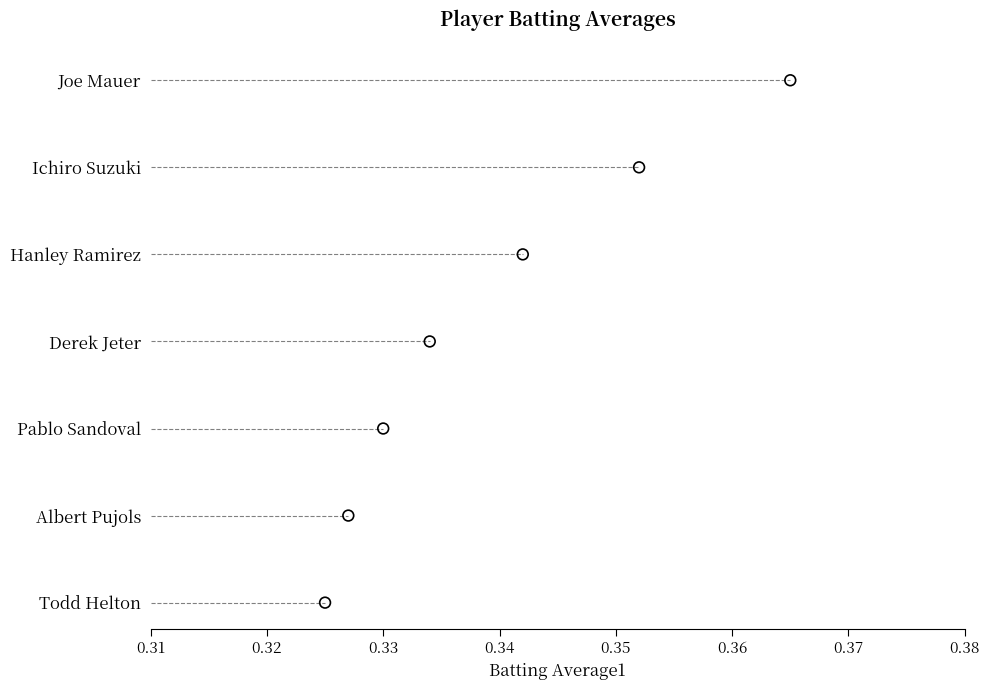

What is the change in value from 0.33 to 0.36?

+3